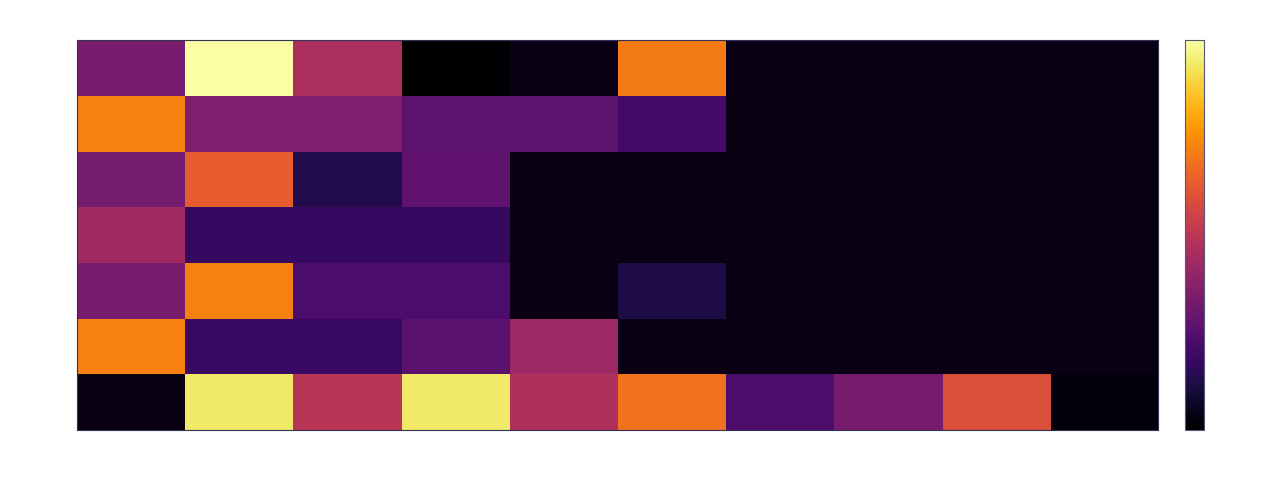

Which category has the lowest value across all series?

3